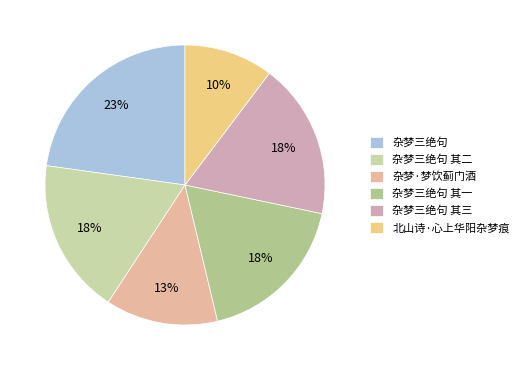

How many slices are in this pie chart?

6